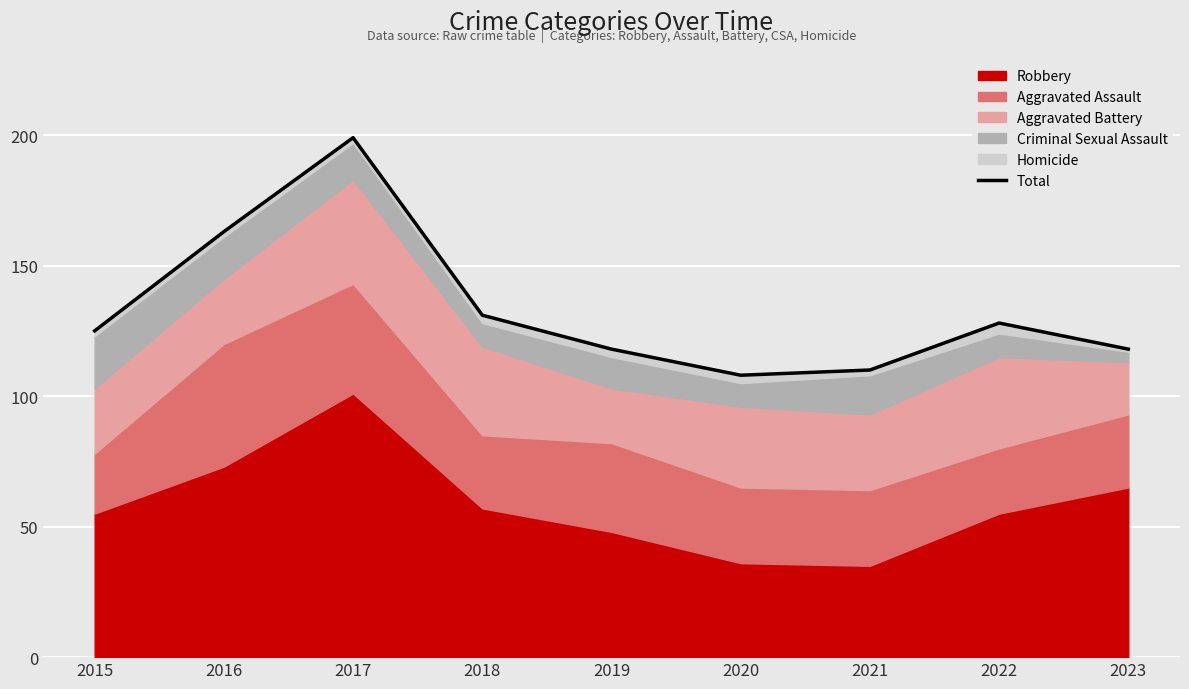

What is the change in value from 2021 to 2022?

+18